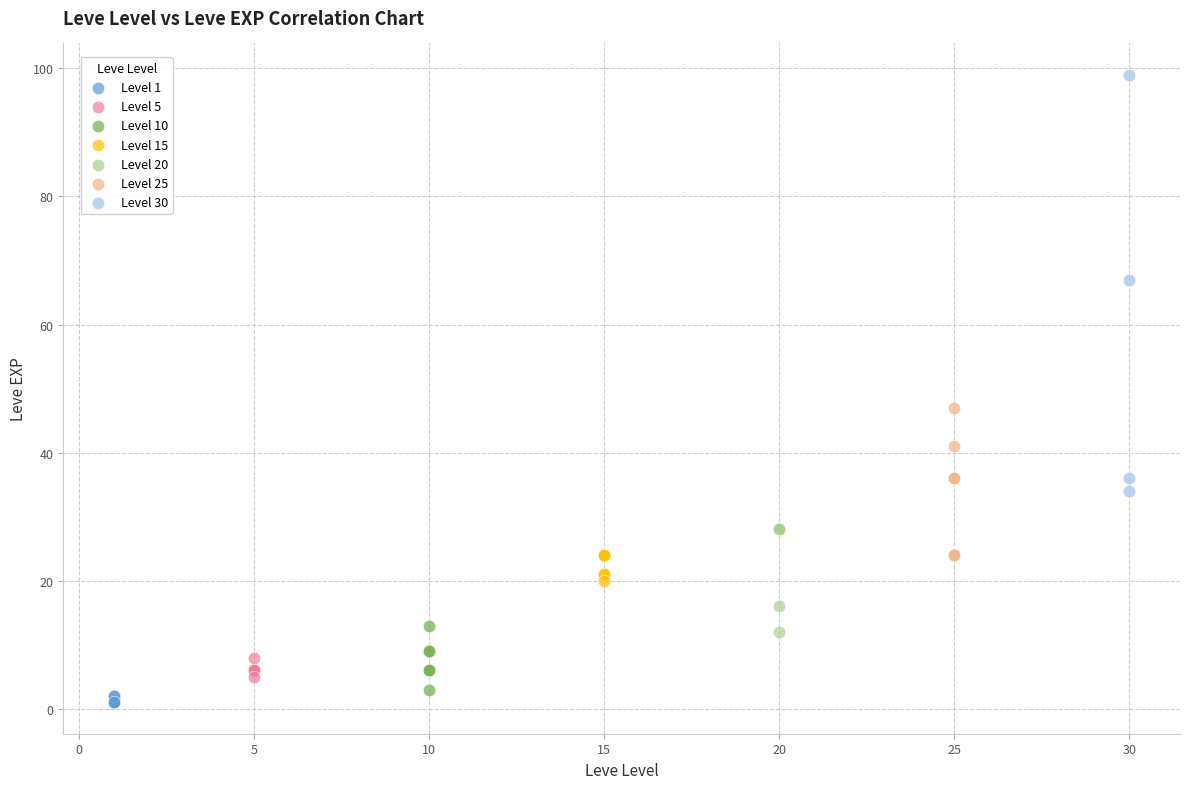

What are all the series names shown in the legend?

Level 1, Level 5, Level 10, Level 15, Level 20, Level 25, Level 30